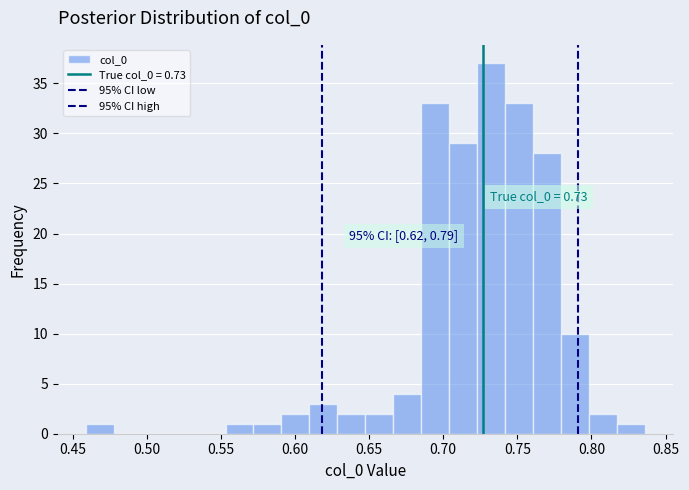

Read against the x-axis, roughly where is the centre of the tallest bar?

0.730